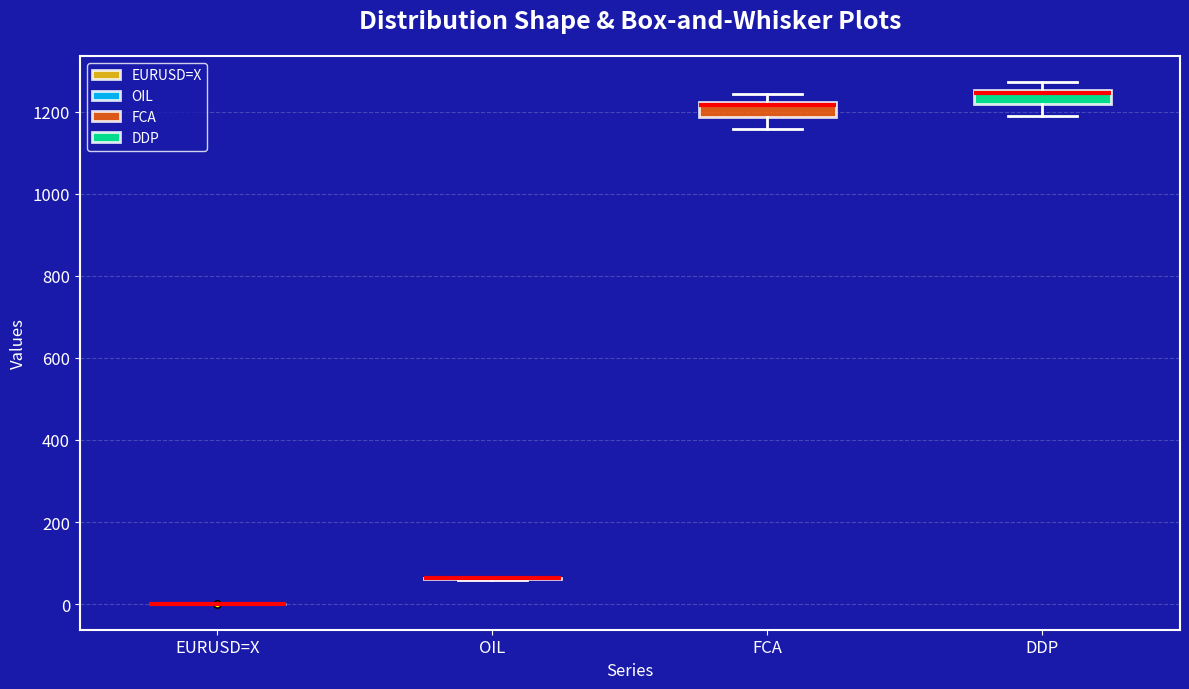

Reading left to right, transcribe this box plot: for each box, give where its median line is, the range the box spans, and where its two whiskers end, as read against the y-axis. The values are not printed on the chart, so give them approximately, as read against the axis.

EURUSD=X: box collapsed to a line at 0, whiskers 0 to 0
OIL: box collapsed to a line at 60, whiskers 60 to 60
FCA: median 1220 (just below the box's upper edge), box 1180 to 1220, whiskers 1160 to 1240
DDP: median 1240, box 1220 to 1260, whiskers 1180 to 1280